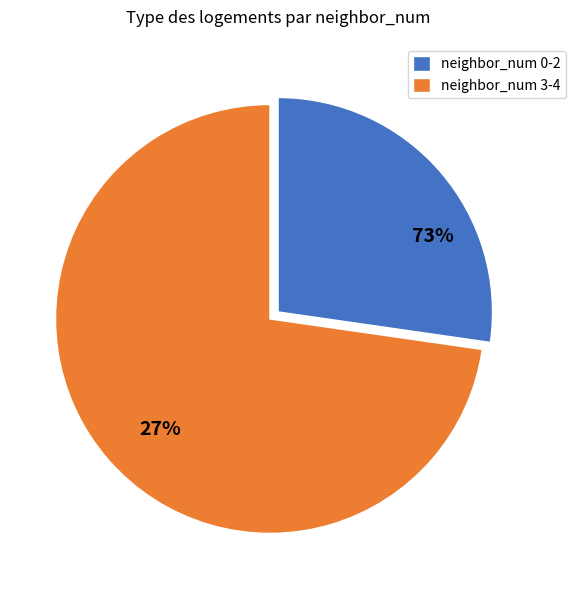

Is neighbor_num 2 the majority of the pie?

No